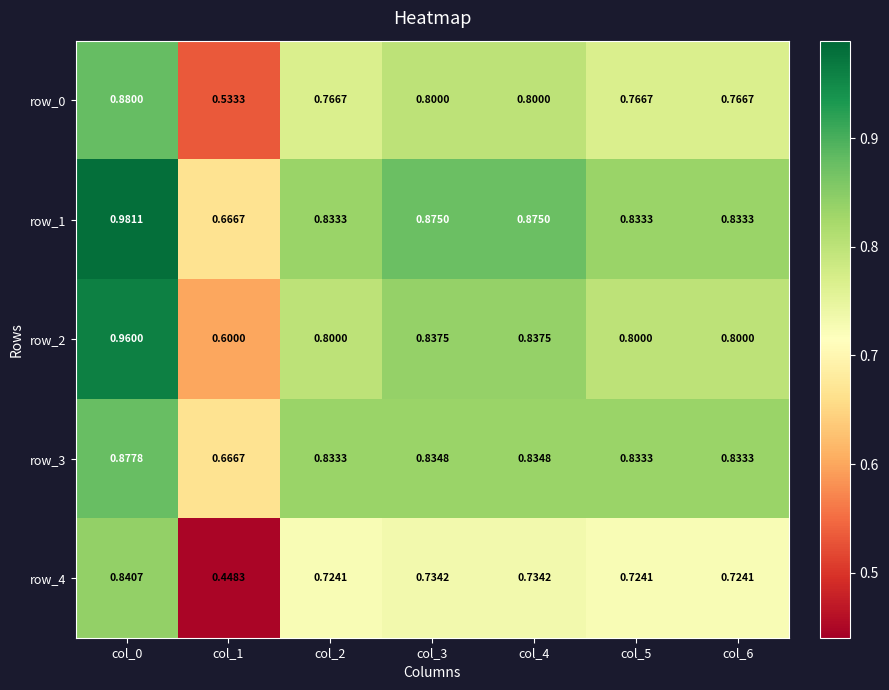

True or false: row_1 has a value of 0.3 at col_2.

False